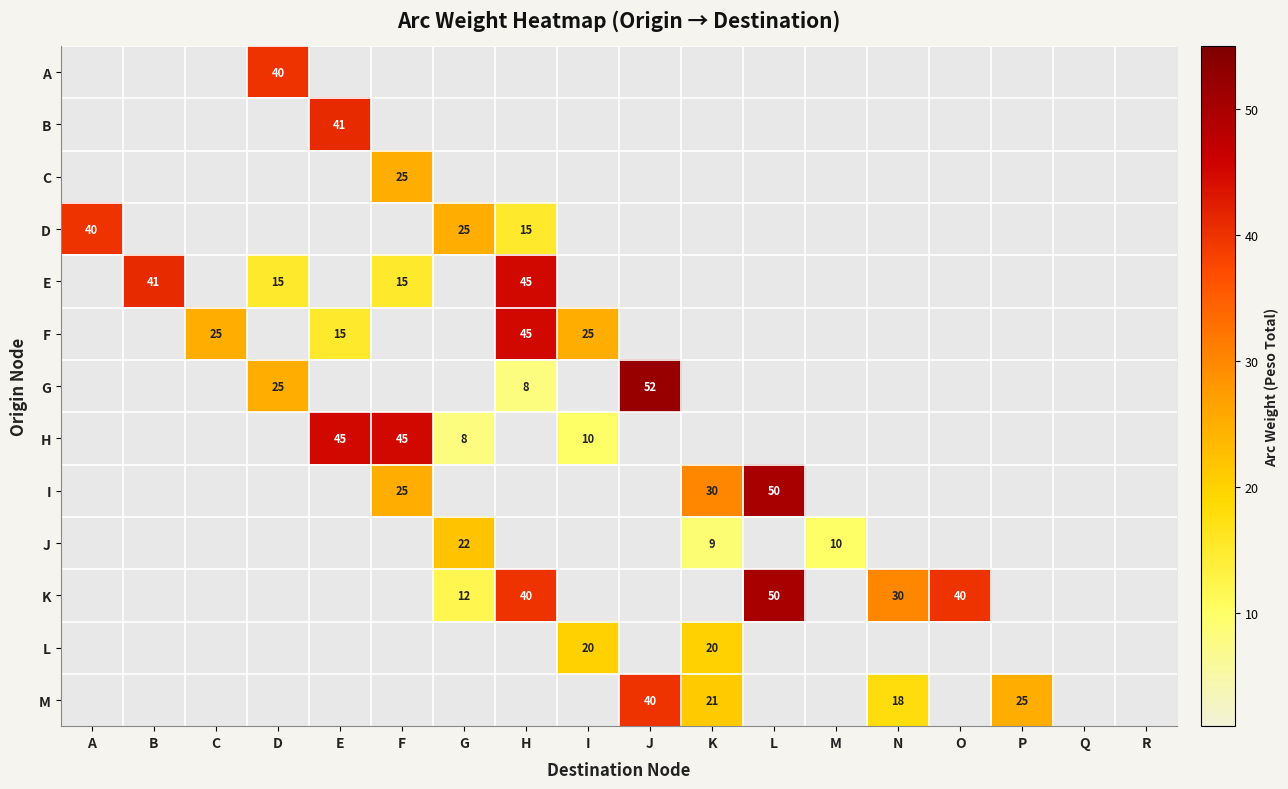

The G series shows 8 at H. True or false?

True